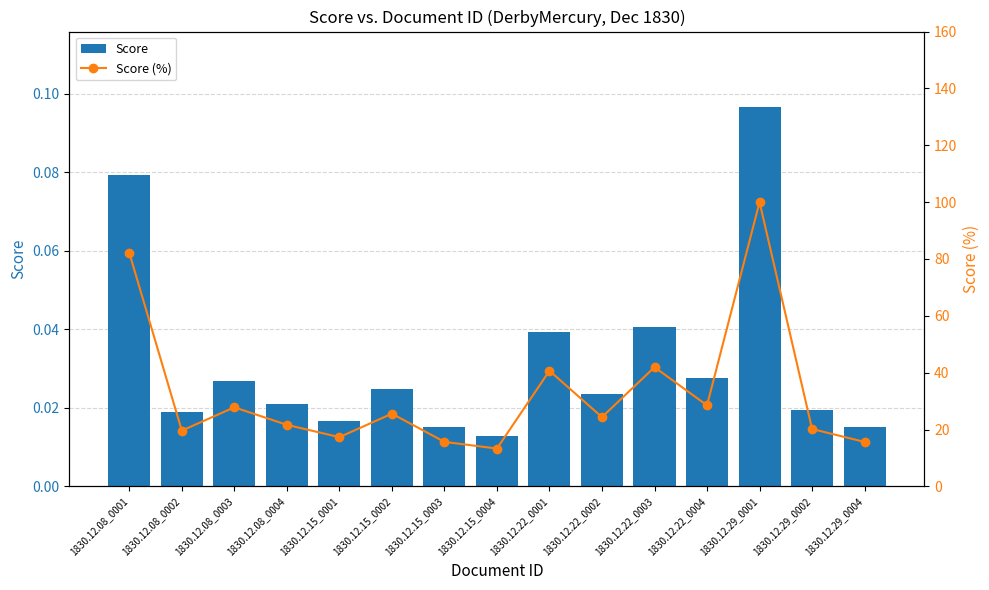

Reading right to left, what are all the values shown in this chart?

Score: 0.0	0.0	0.1	0.0	0.0	0.0	0.0	0.0	0.0	0.0	0.0	0.0	0.0	0.0	0.1
Score (%): 15.6	20.2	100.0	28.5	41.9	24.4	40.7	13.3	15.7	25.6	17.3	21.7	27.8	19.6	82.2